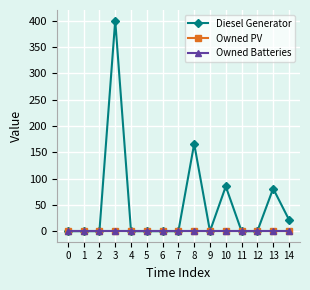

What is the spread (max minus min) of values at 14?

22